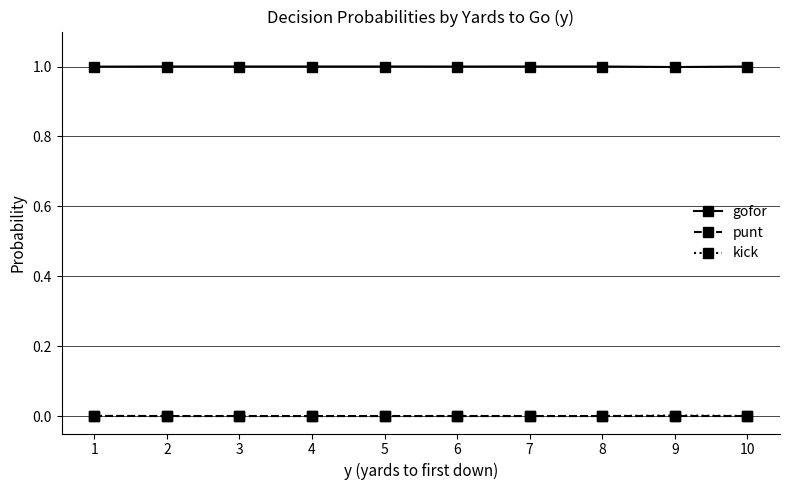

True or false: gofor and kick intersect in this chart.

False